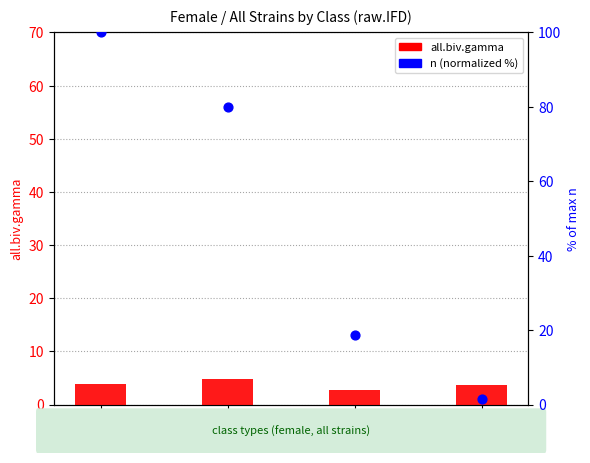

Which series contains the highest Y value?

n (percentile)